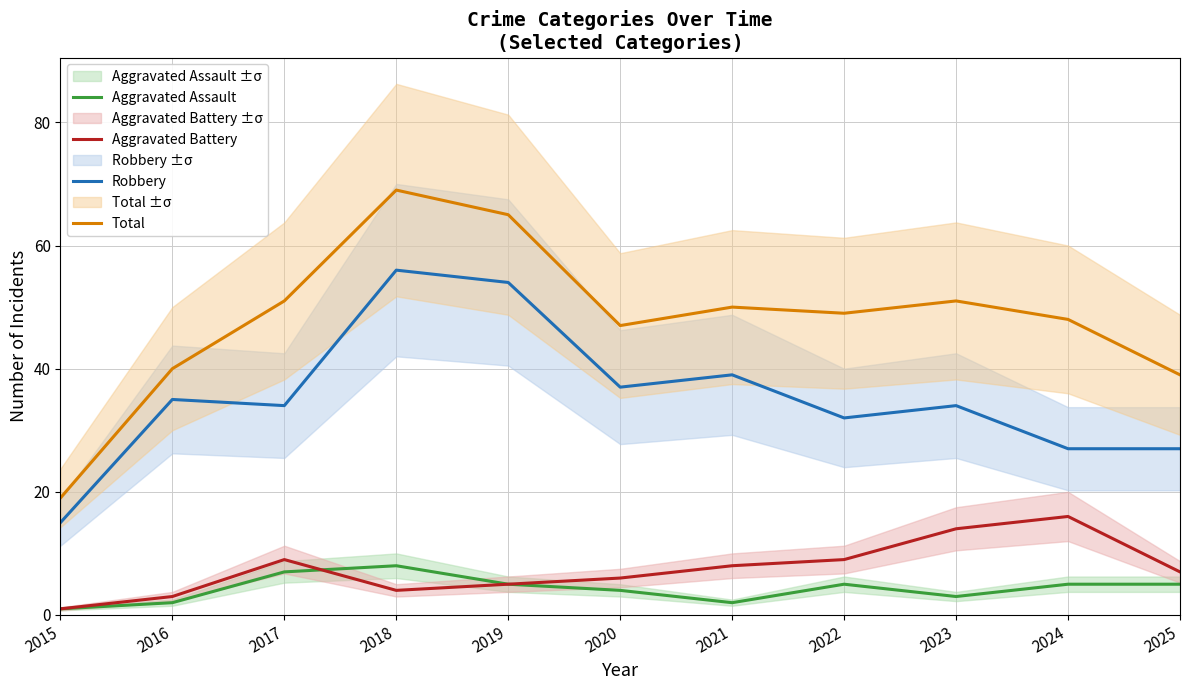

At which category does Aggravated Battery reach its first local valley?

2018